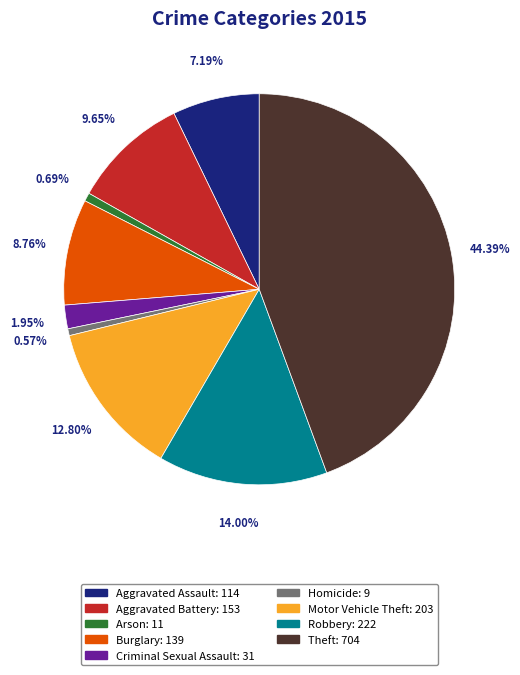

Between Robbery and Aggravated Assault, which is larger?

Robbery